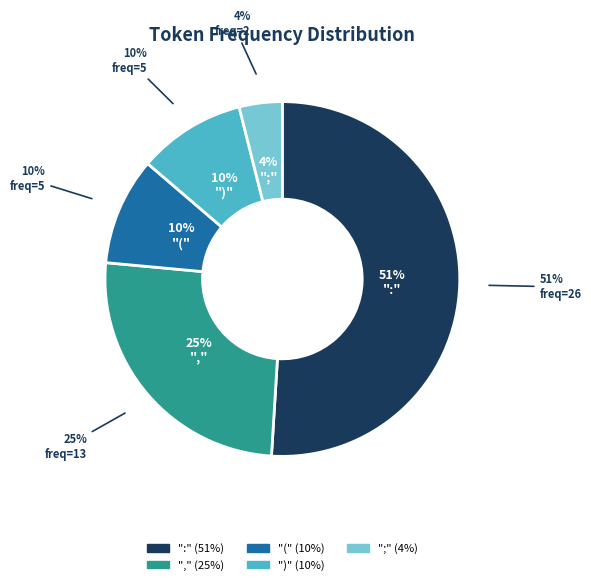

To the nearest percent, what is the average slice percentage?

20%